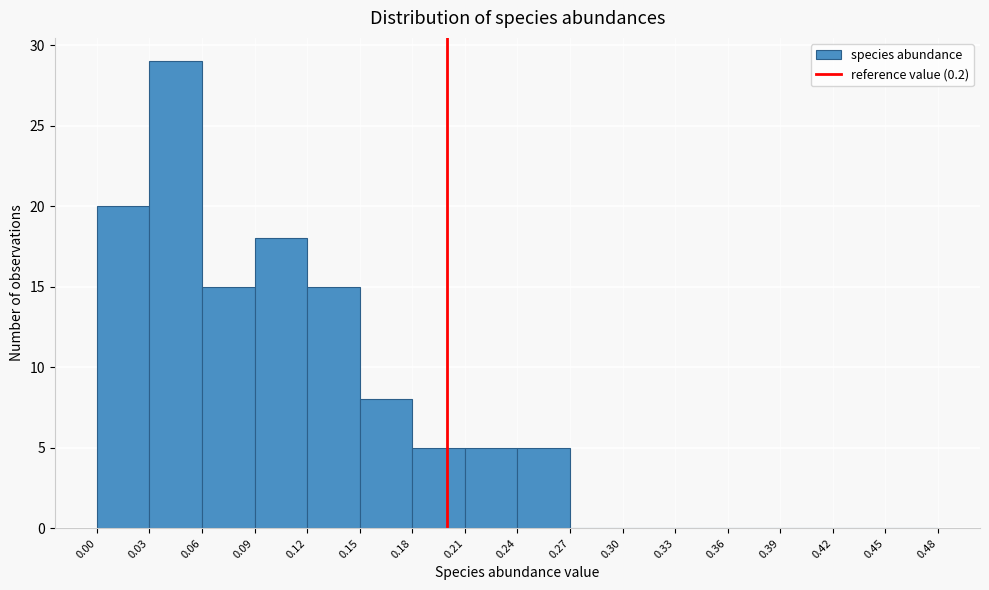

What is the height of the bar covering 0.09 to 0.12 on the x-axis? The values are not printed on the chart, so give them approximately, as read against the axis.

18